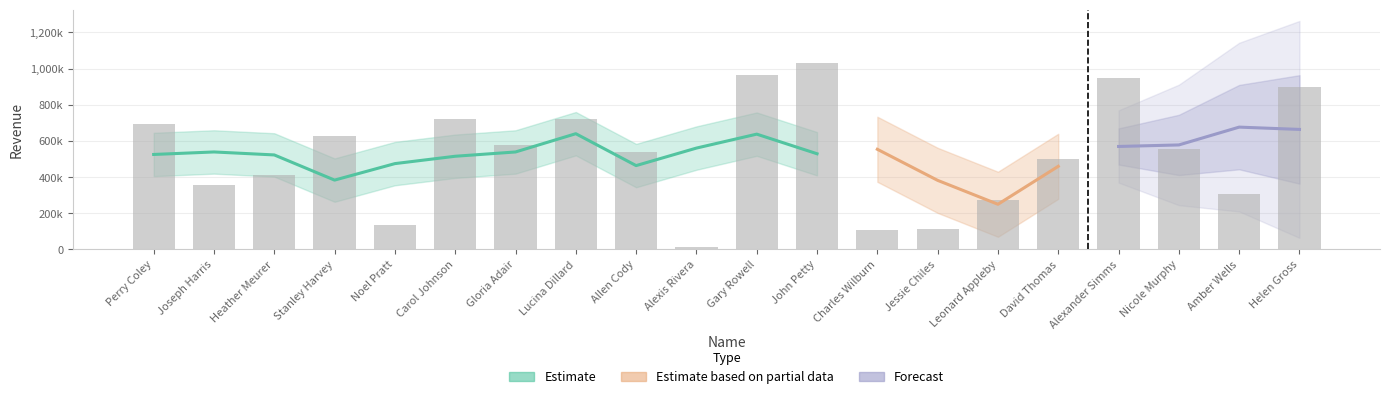

At which label does the data first exceed 553661?

Perry Coley